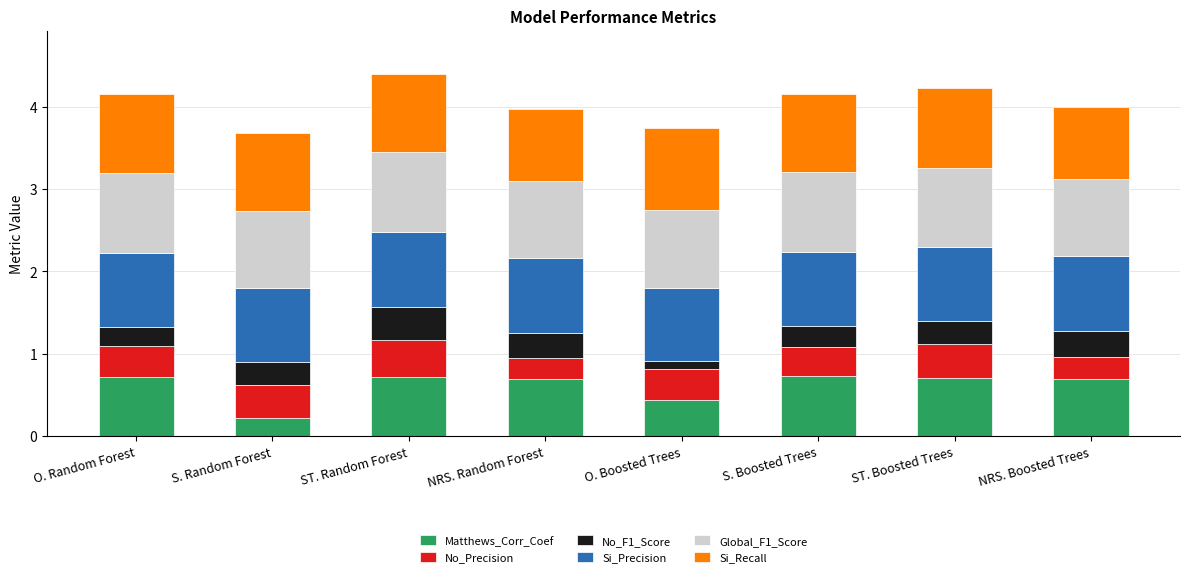

What is the total value across all series at ST. Random Forest?

4.4